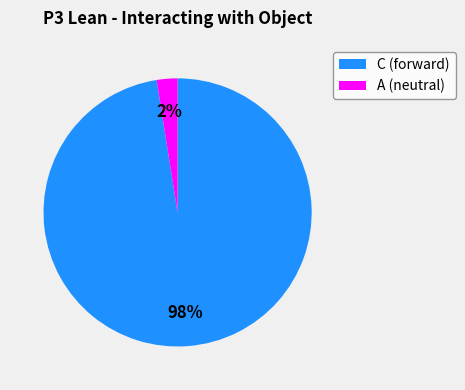

To the nearest percent, what is the combined percentage of A and C?

100%